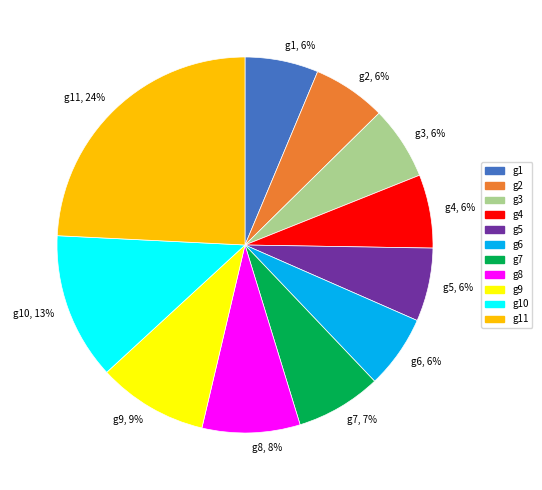

Which slice is the largest?

g11, 24%